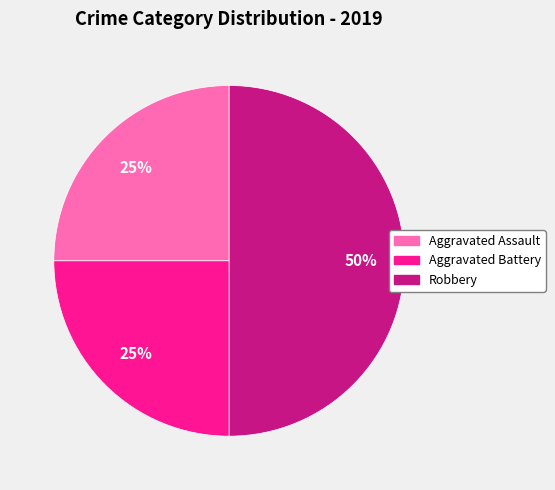

To the nearest percent, what is the difference between the largest and smallest slice percentages?

25%